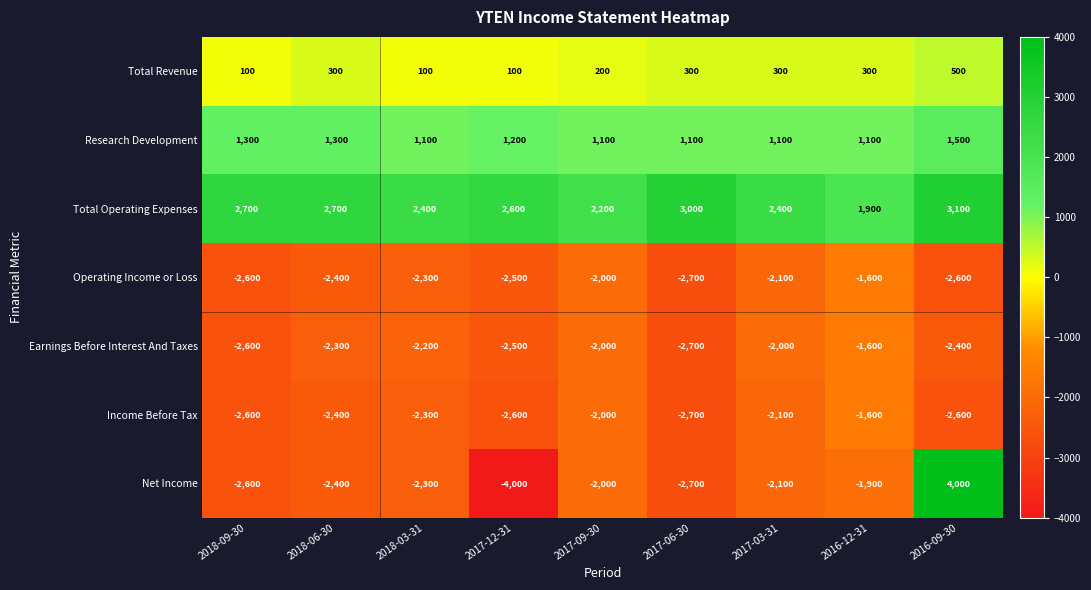

True or false: Research Development has a value of 1500 at 2016-09-30.

True